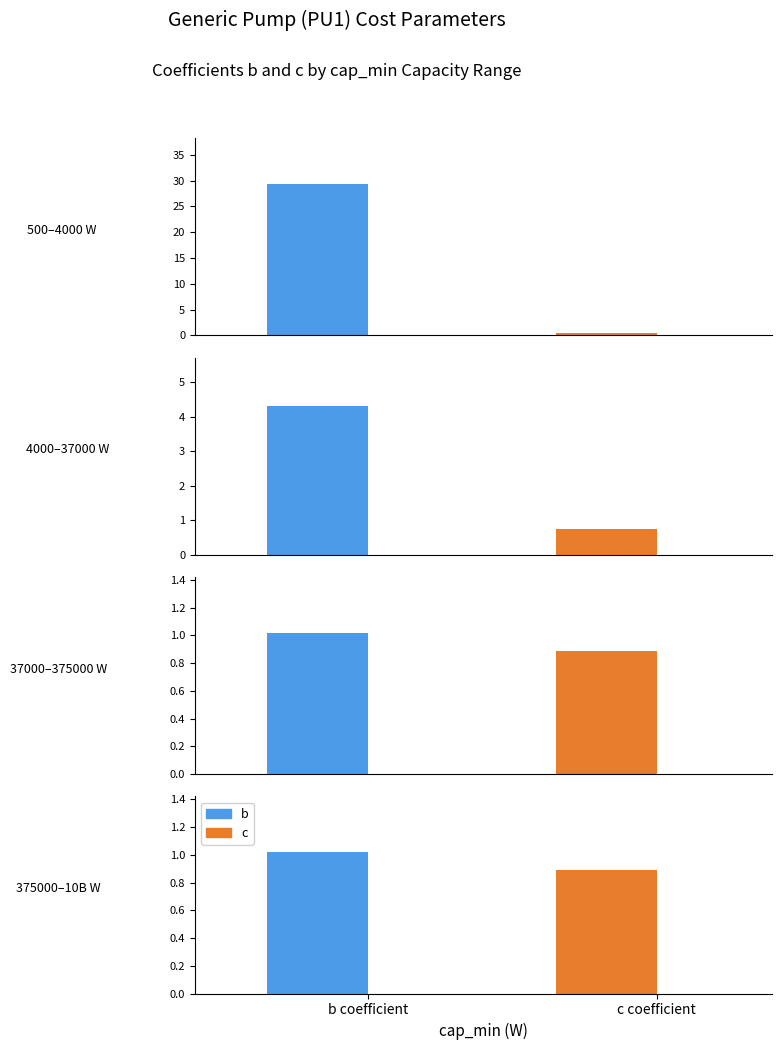

Which series changed the most between 500 and 4000?

b